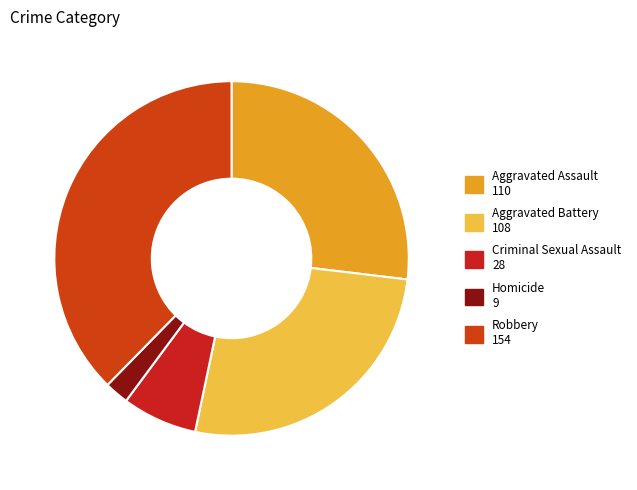

Which category has the biggest portion of the pie?

Robbery